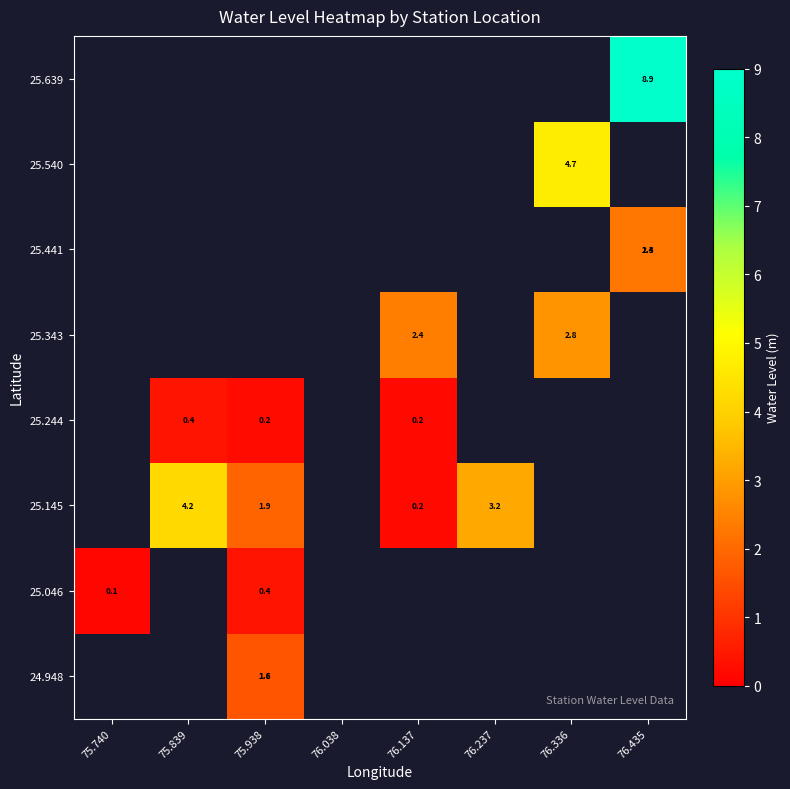

Is the value of 25.244 at 76.038 greater than the value of 25.639 at 76.435?

No